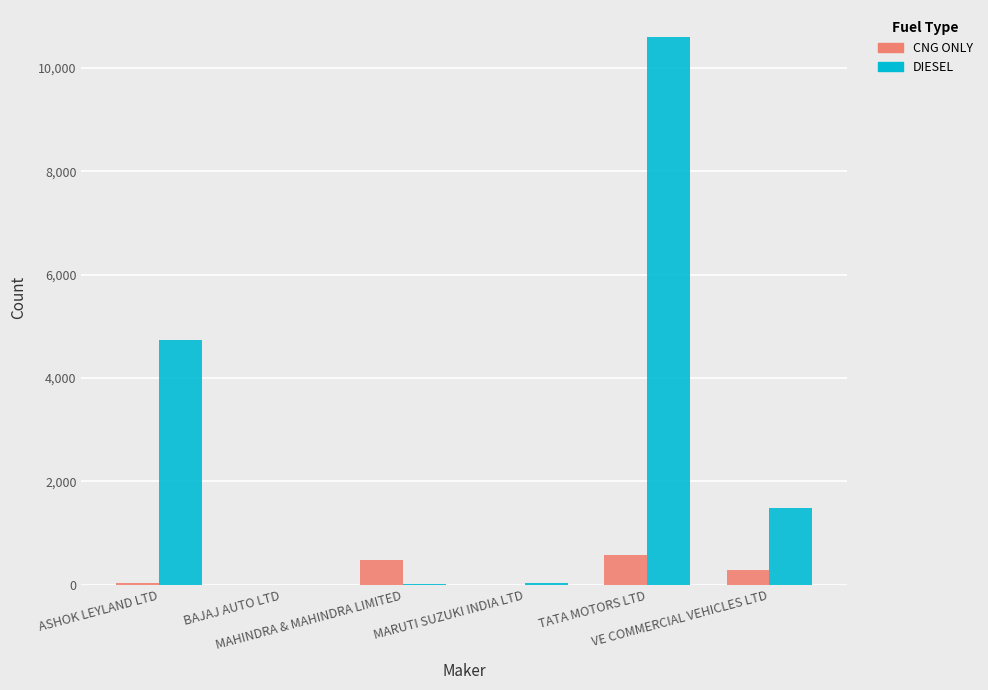

What is the average value of the DIESEL series?

2812